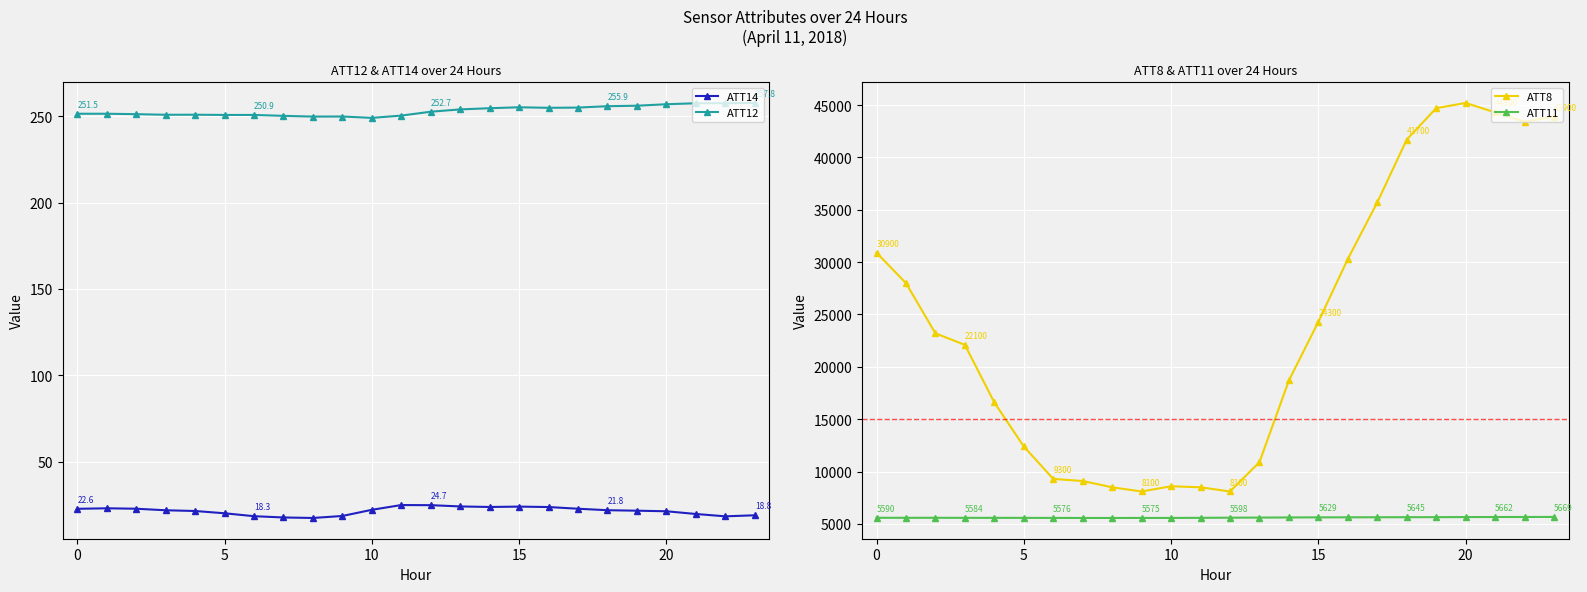

True or false: ATT12 and ATT14 cross at least once.

False